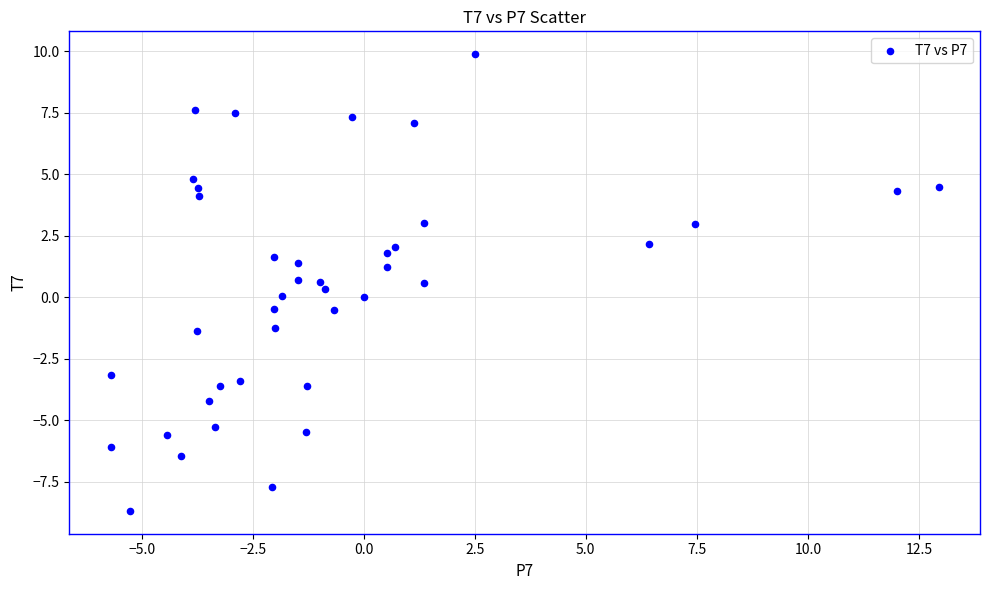

What is the range of X values (max minus min)?

18.6